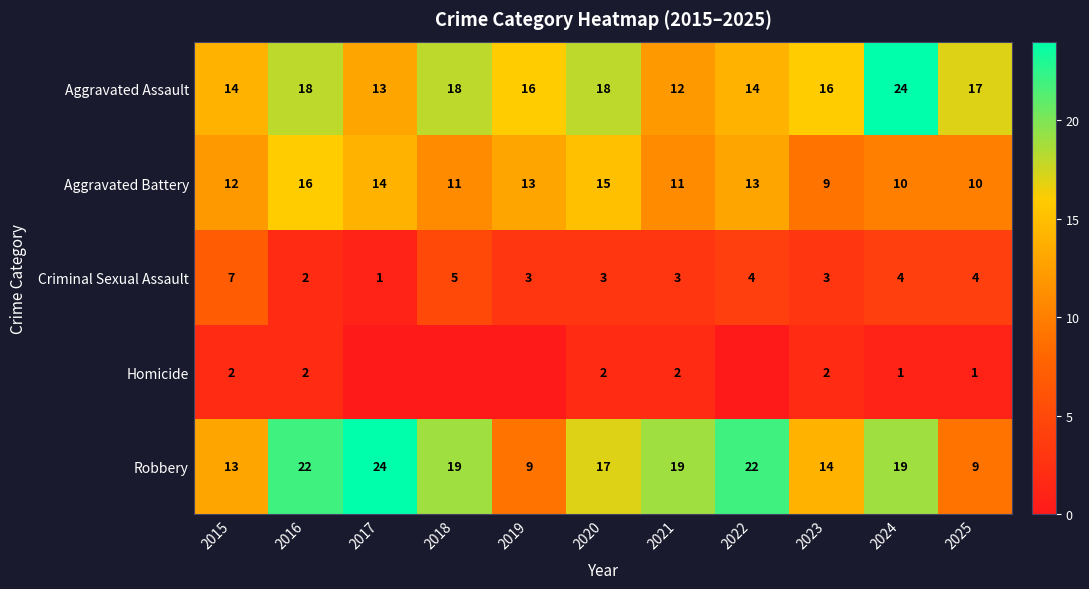

What is the approximate value of Aggravated Assault at 2024, to the nearest 10?

20